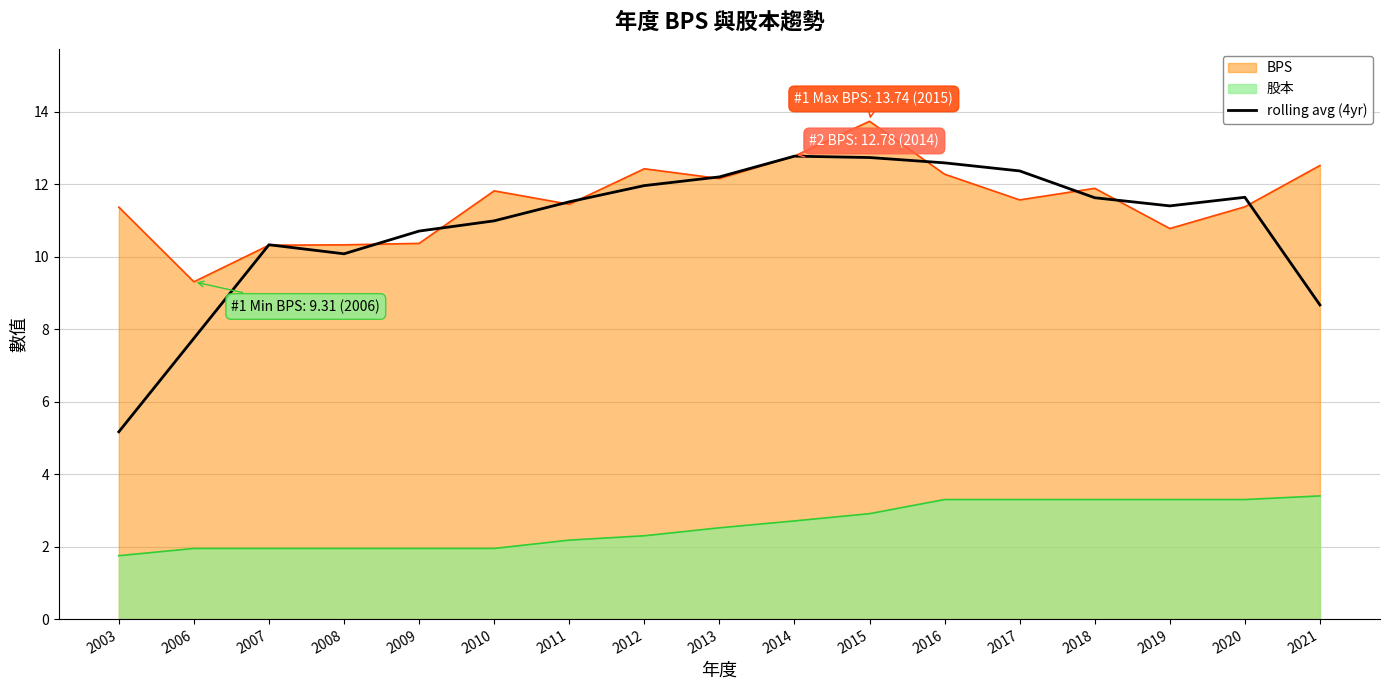

Which has a higher value, 2011 or 2017?

2017